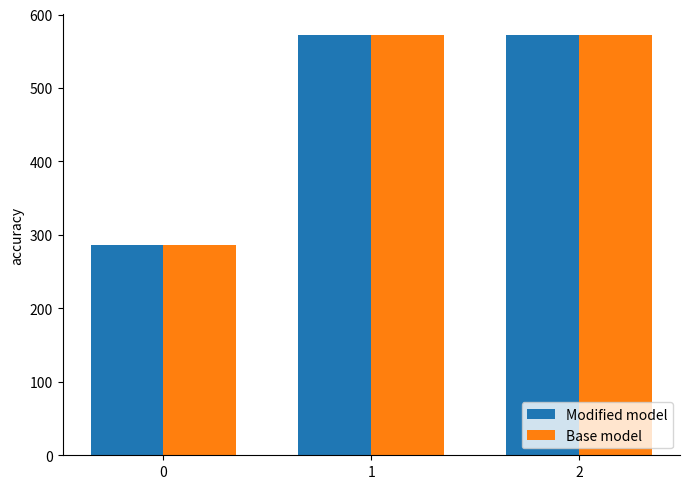

What is the sum of the Base model values at 0 and 1?

857.1